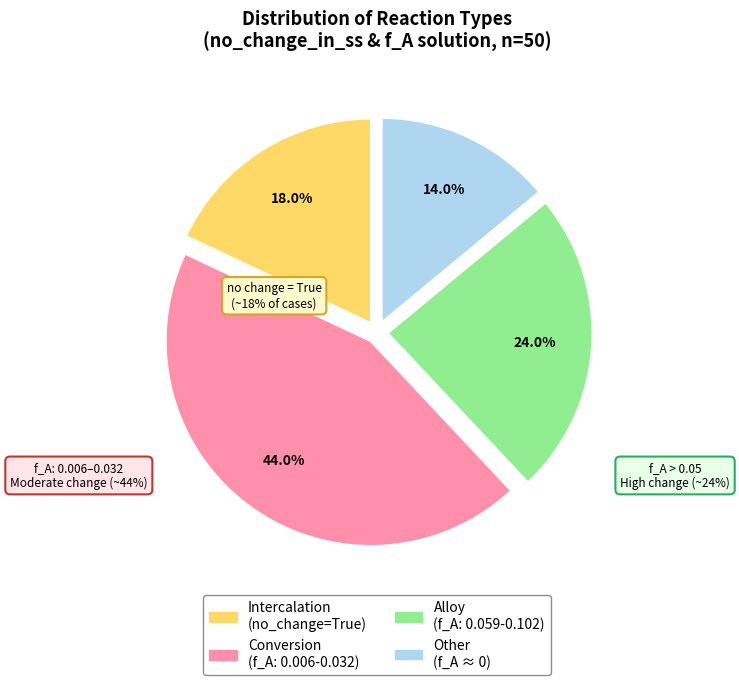

Is there a majority slice in this chart?

No